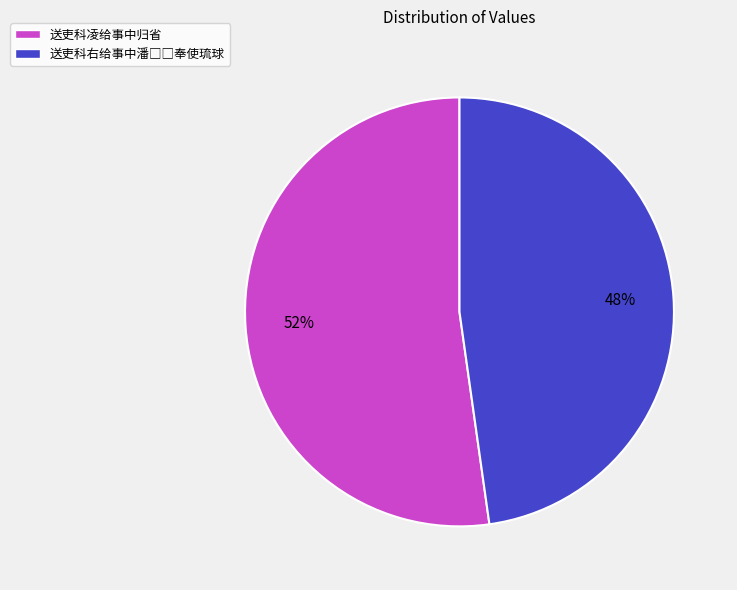

What is the largest slice in the pie chart?

送吏科凌给事中归省